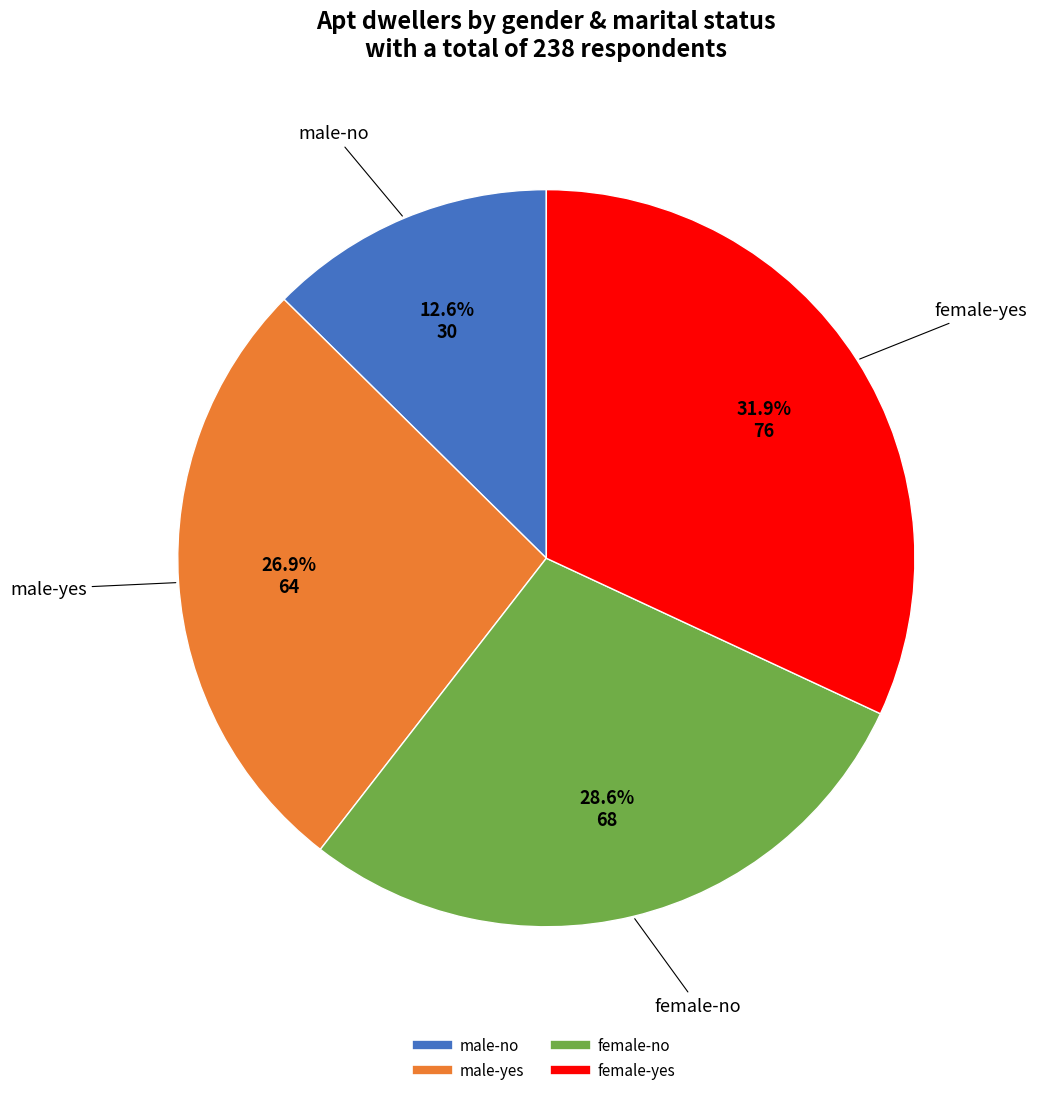

Rank the categories by value from lowest to highest.

male-no, male-yes, female-no, female-yes